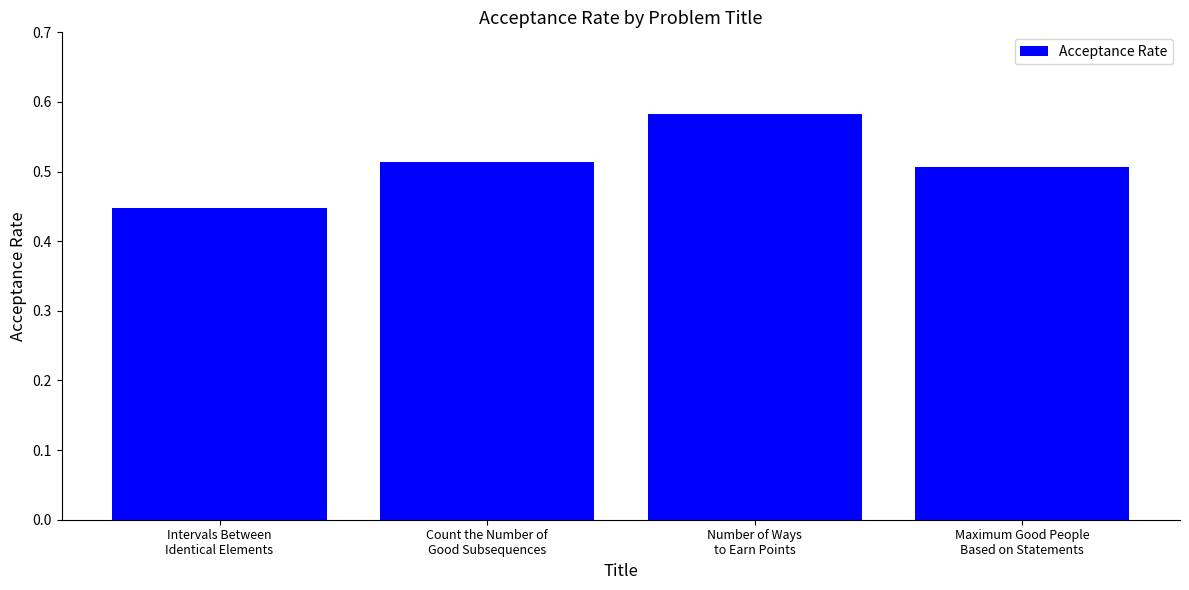

What position from the left is Intervals Between
Identical Elements?

1